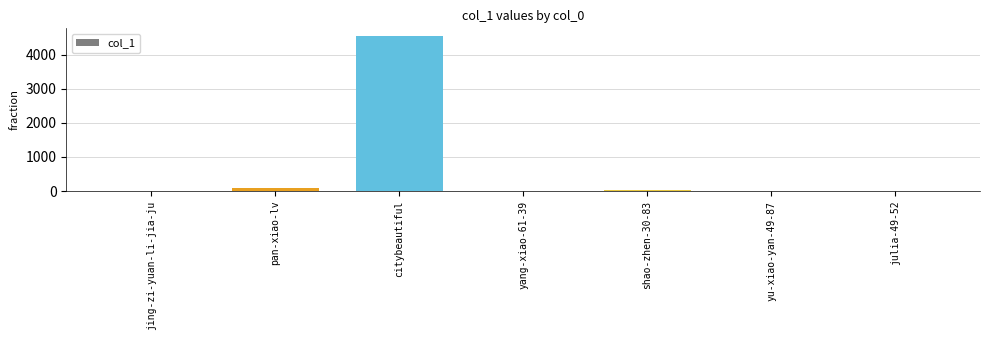

What is the sum of all values?

4682